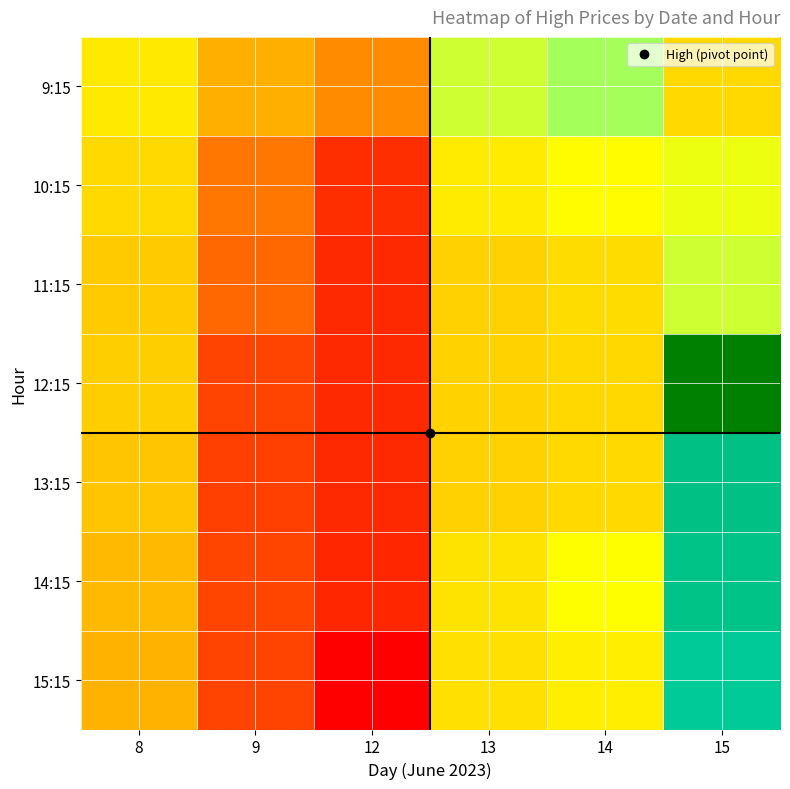

What is the maximum value shown in the chart?

674.7